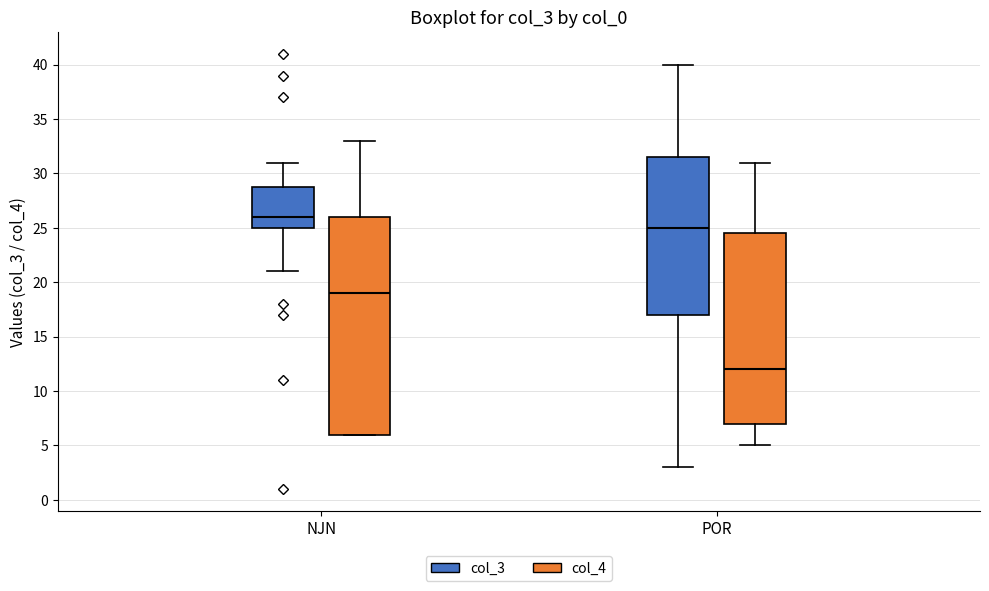

Reading left to right, read every box against the y-axis: the position of its median line, the range the box covers, and the ends of its whiskers. The values are not printed on the chart, so give them approximately, as read against the axis.

NJN (col_3): median 26.0, box 25.0 to 29.0, whiskers 21.0 to 31.0
NJN (col_4): median 19.0, box 6.0 to 26.0, whiskers 6.0 to 33.0
POR (col_3): median 25.0, box 17.0 to 31.5, whiskers 3.0 to 40.0
POR (col_4): median 12.0, box 7.0 to 24.5, whiskers 5.0 to 31.0